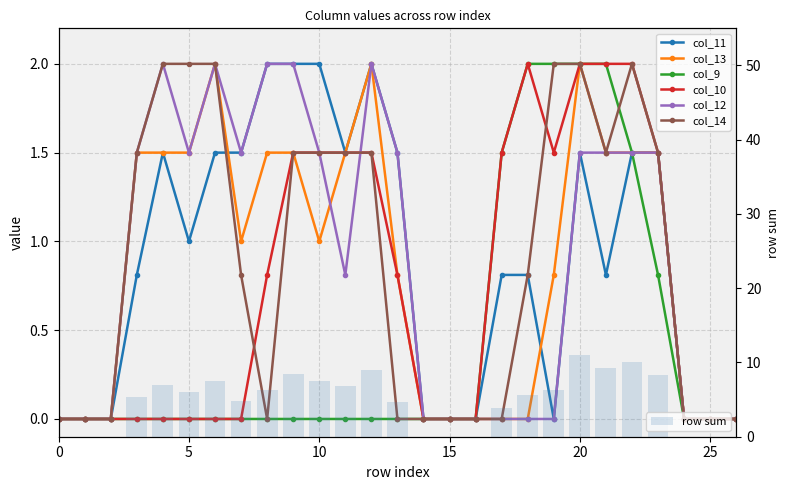

The col_12 series shows 0.0 at 25. True or false?

True